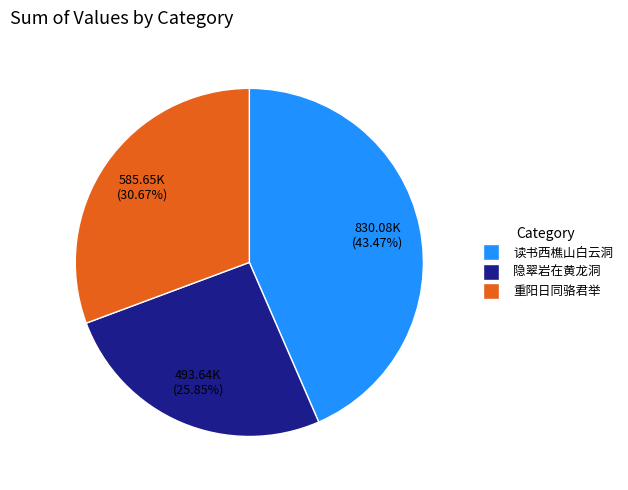

To the nearest percent, what is the difference between the largest and smallest slice percentages?

18%